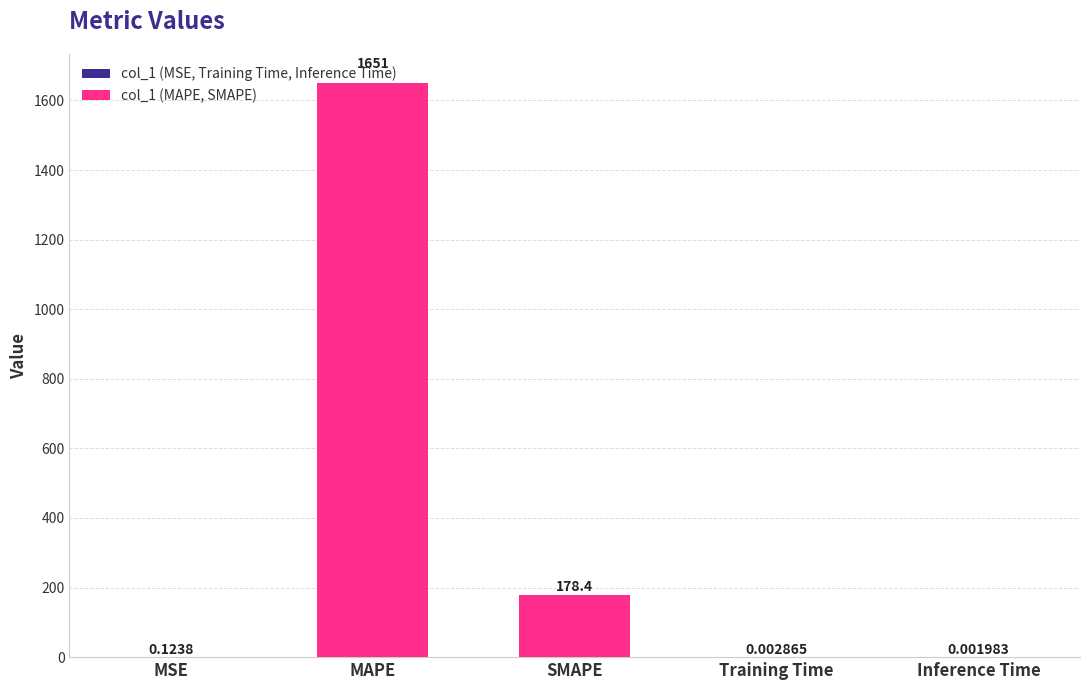

Where is the data nearest to the value 825?

SMAPE